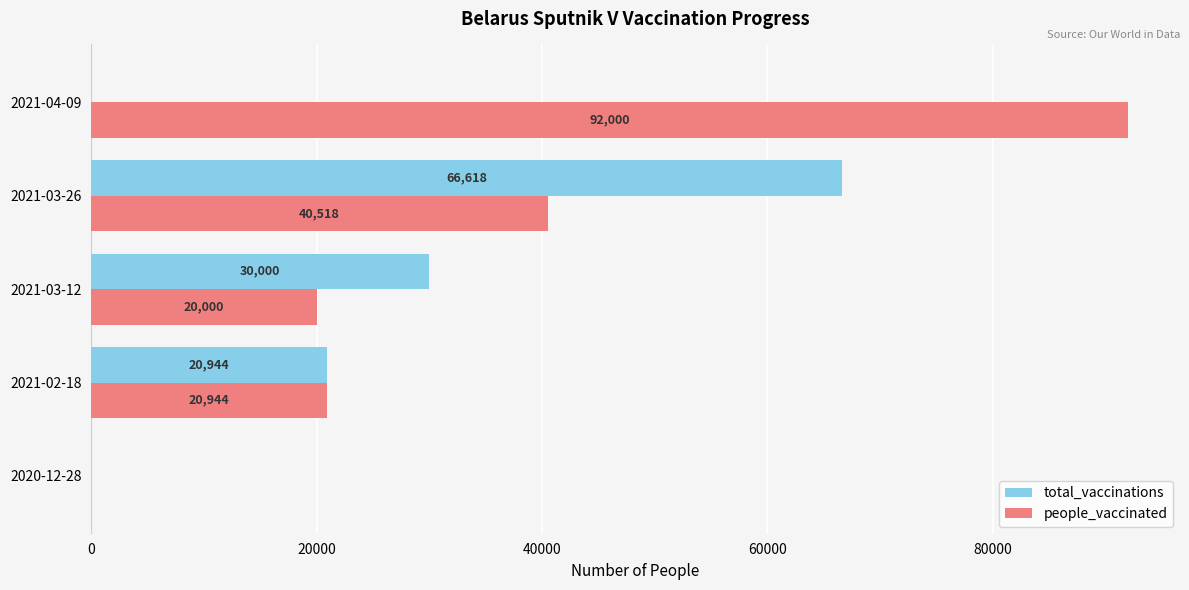

At which category is the sum across all series the highest?

2021-03-26